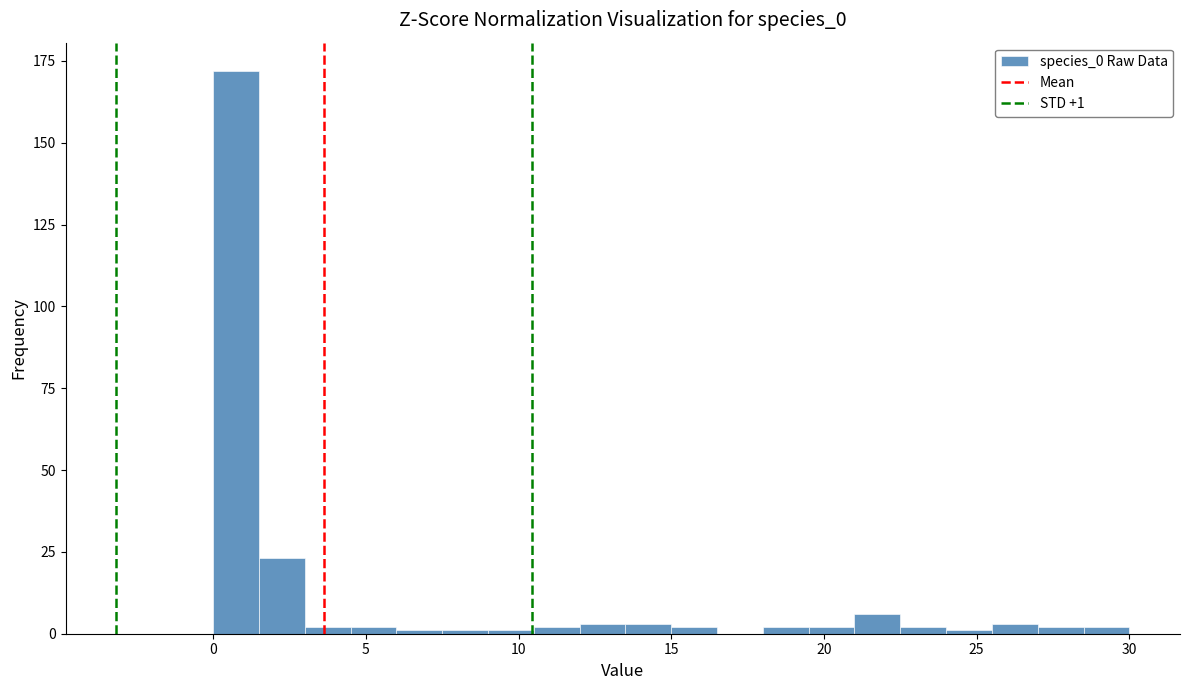

Read against the x-axis, roughly where is the centre of the tallest bar?

1.0